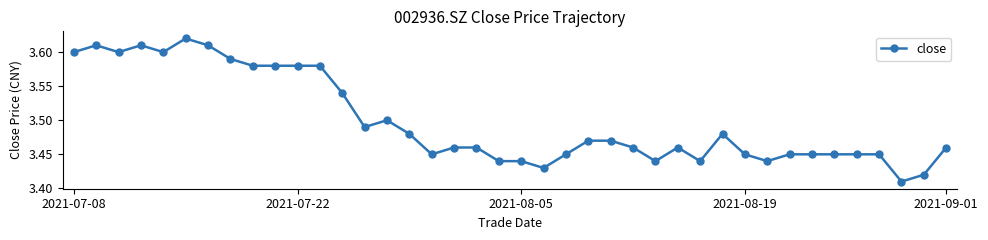

How many values are between 3 and 4?

40